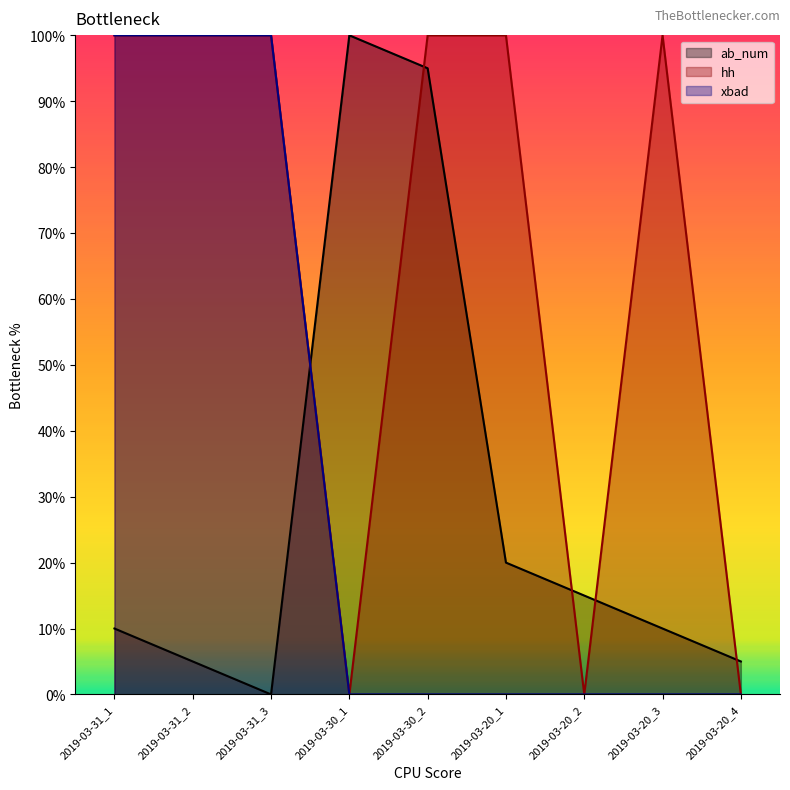

Where is the first local minimum for ab_num?

2019-03-31_3